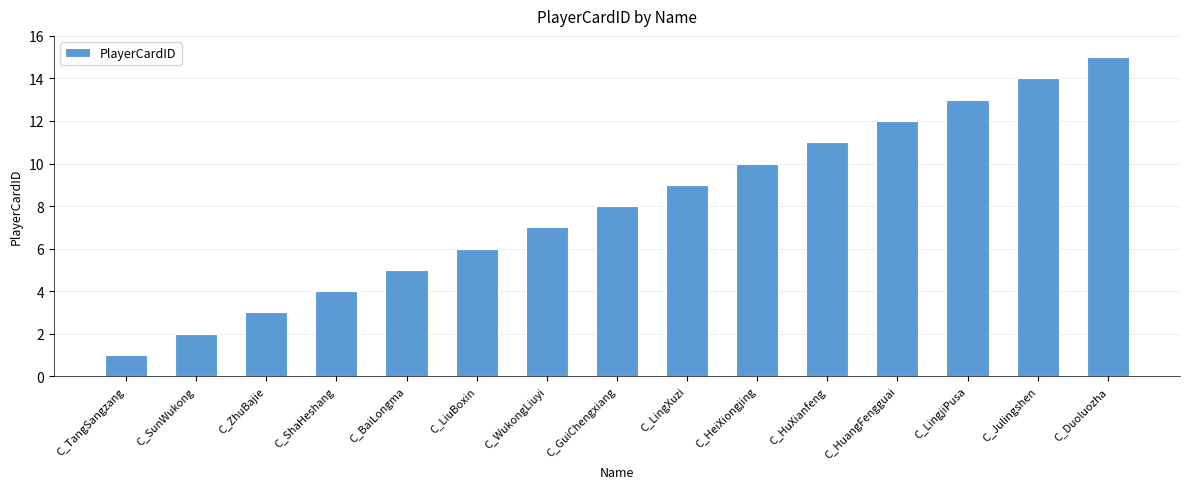

What is the maximum value shown in the chart?

15